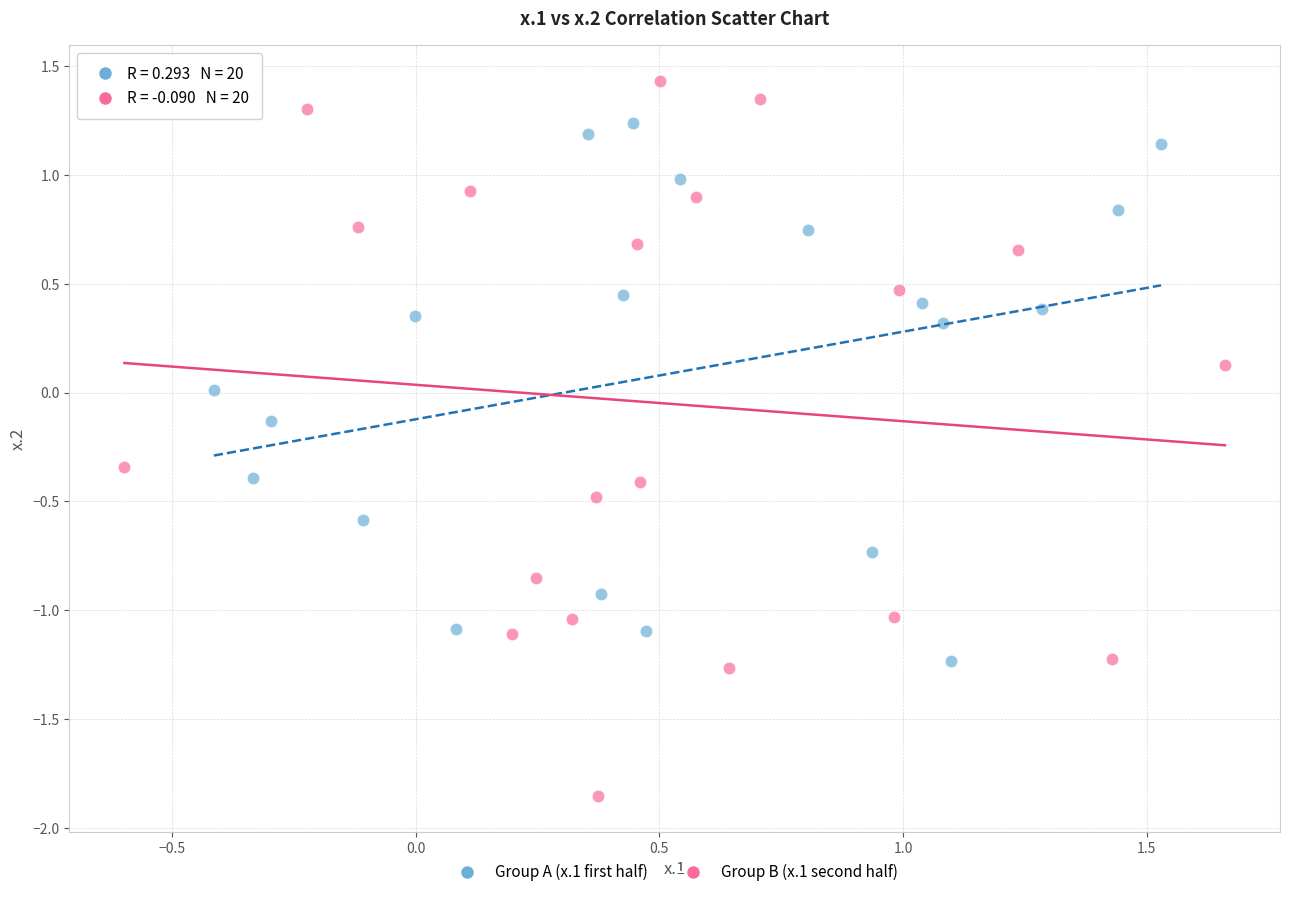

Which series contains the lowest Y value?

Group B (x.1 second half)